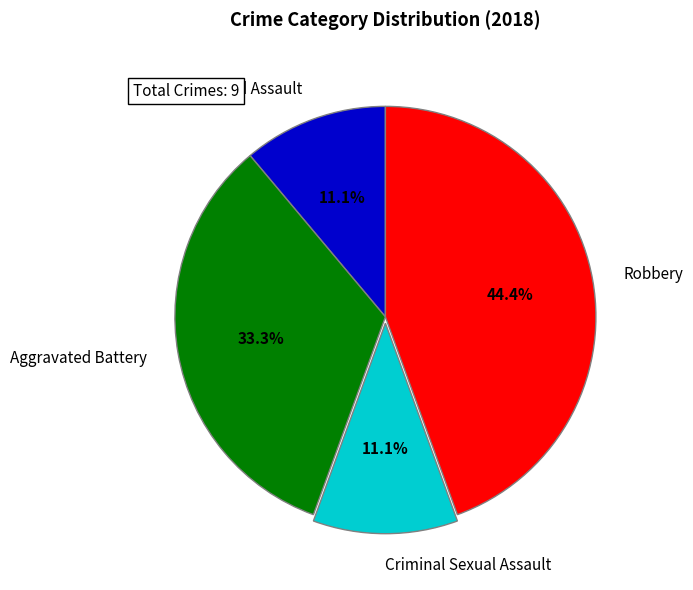

What portion of the pie excludes Criminal Sexual Assault?

88.9%